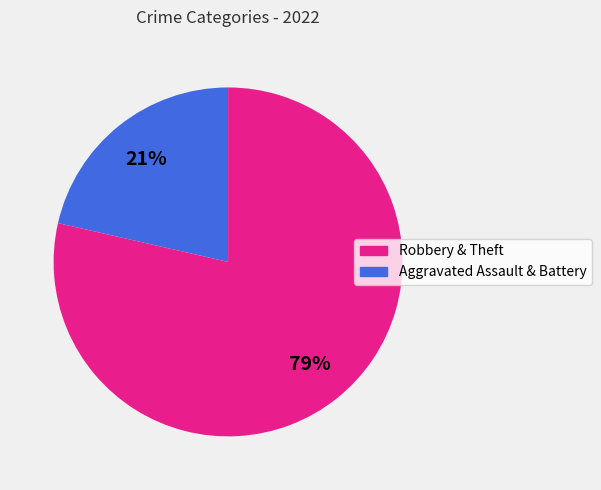

To the nearest percent, what is the average slice percentage?

50%